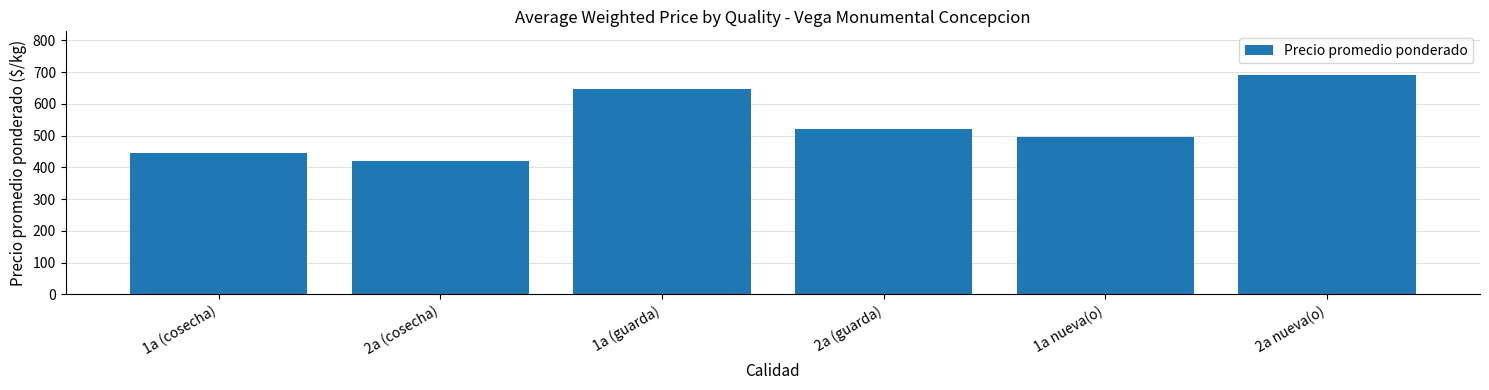

Is it true that the value at 1a (guarda) is 648.0?

True